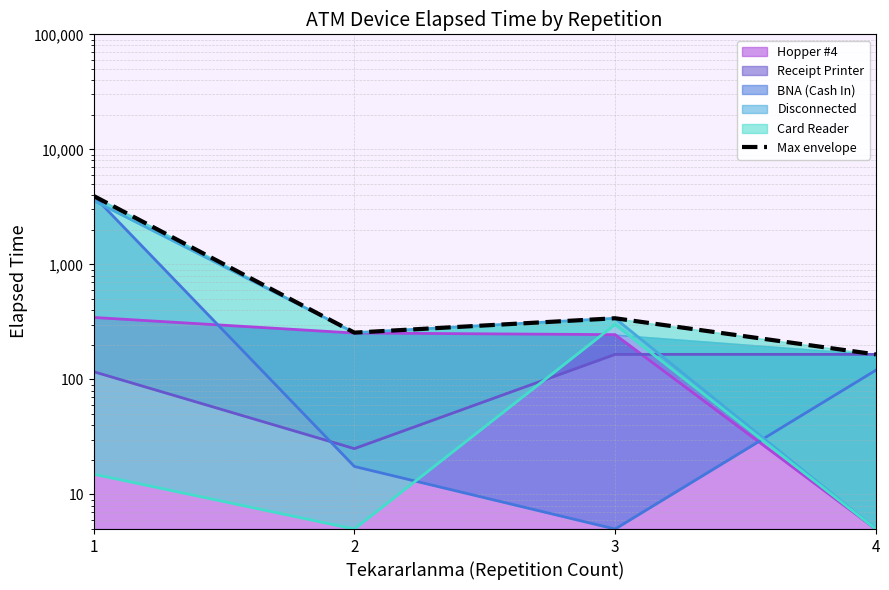

Count the number of values greater than 340.

1